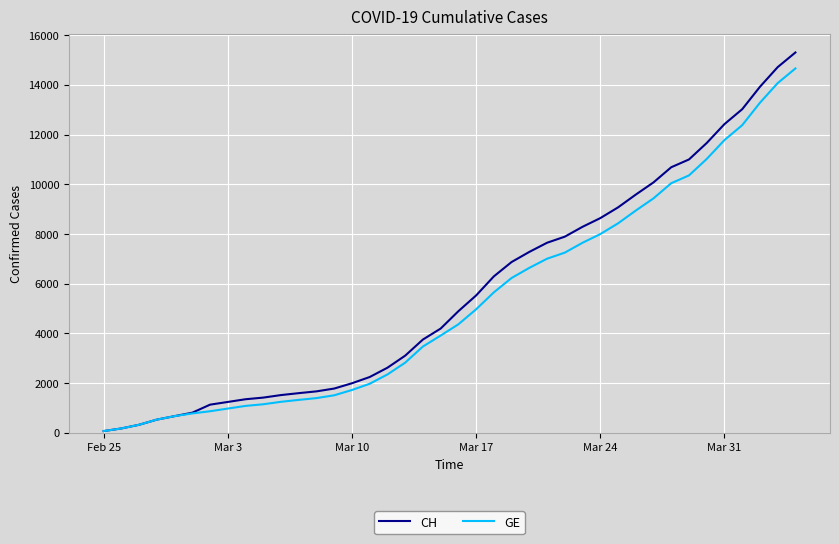

What is the lowest value of the GE series?

72